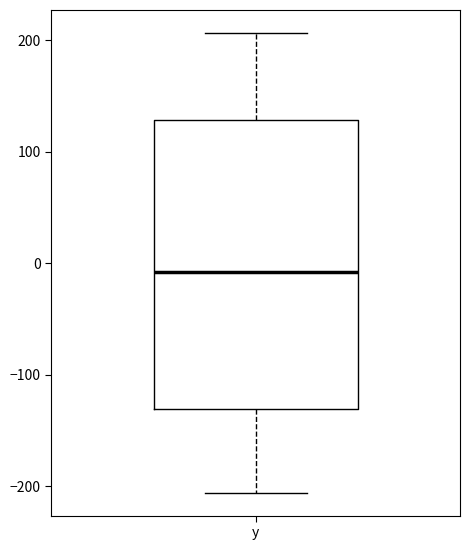

Where does the lower whisker of the box for y end on the y-axis? The values are not printed on the chart, so give them approximately, as read against the axis.

-210